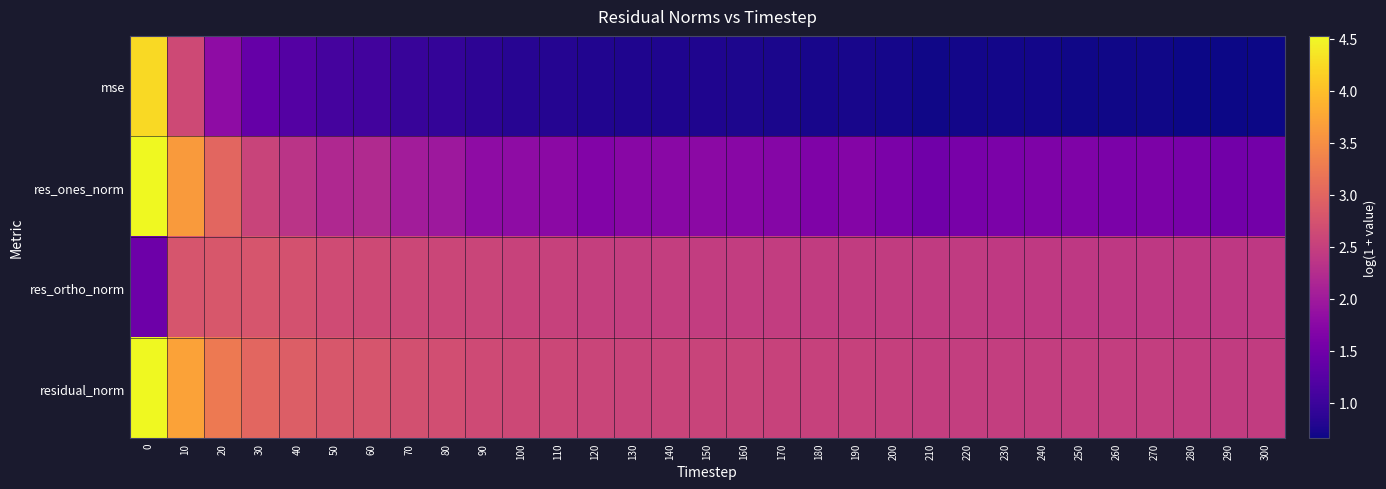

List the series in order of their peak value, highest first.

residual_norm, res_ones_norm, mse, res_ortho_norm